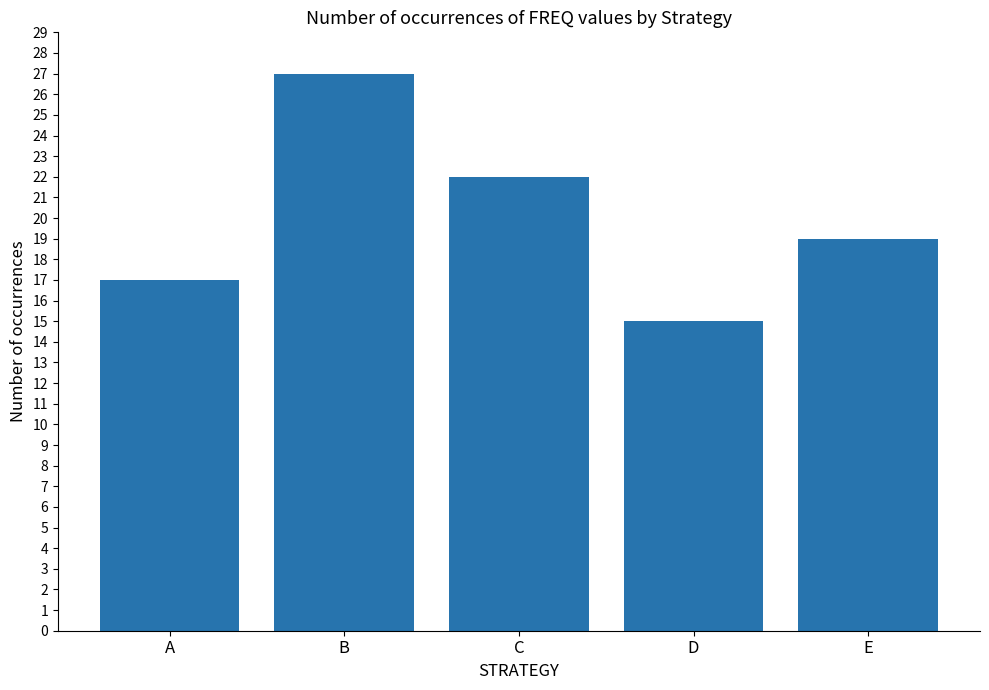

What is the minimum value shown in the chart?

15